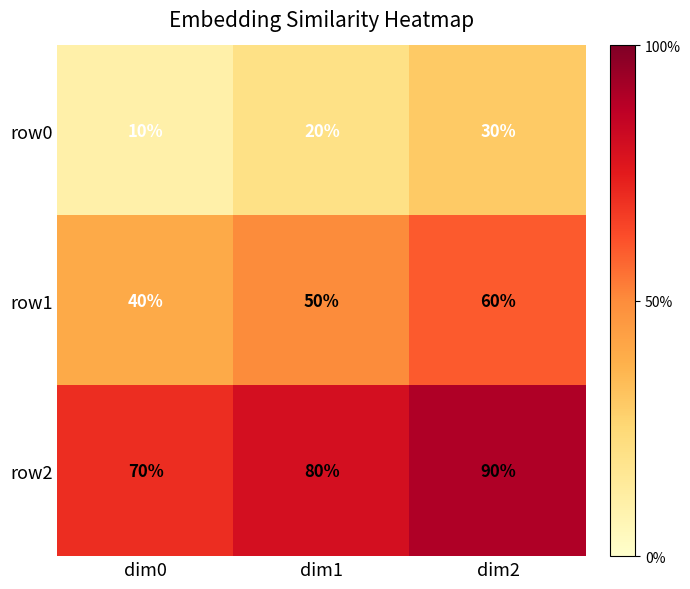

List the series in order of their peak value, lowest first.

row0, row1, row2